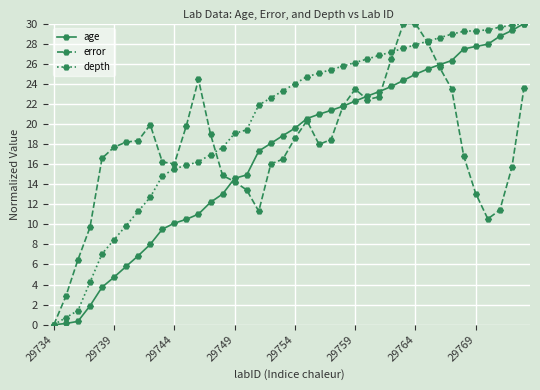

List the series in order of their overall mean, lowest first.

age, error, depth